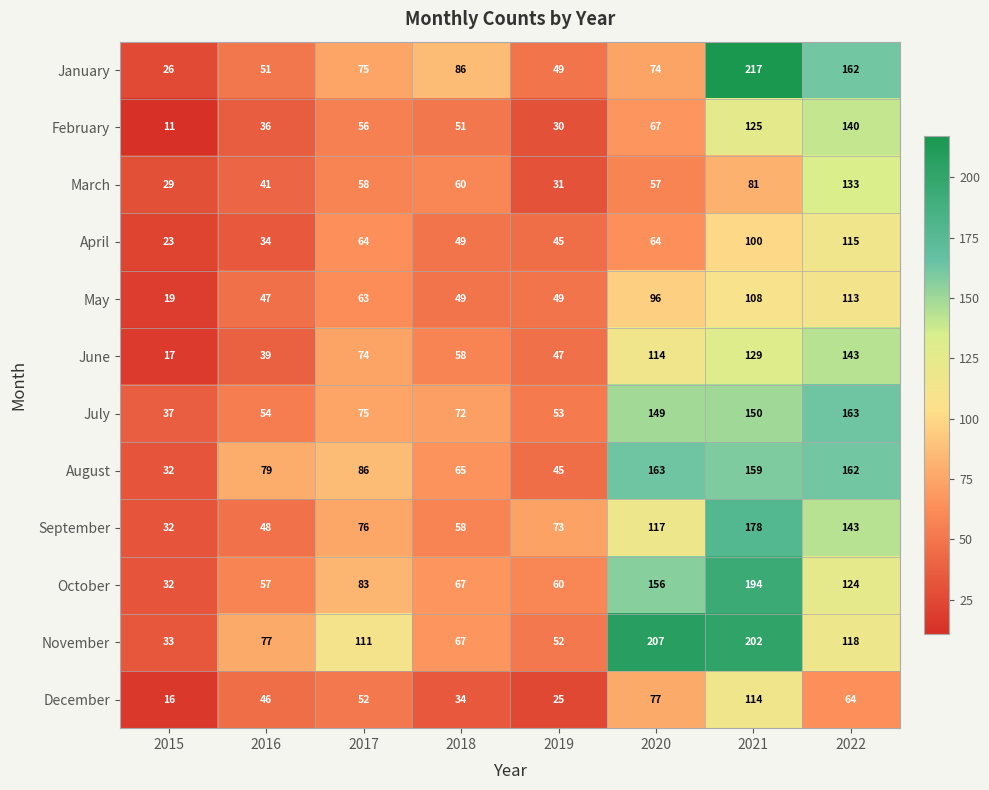

True or false: August has a value of 254 at 2021.

False